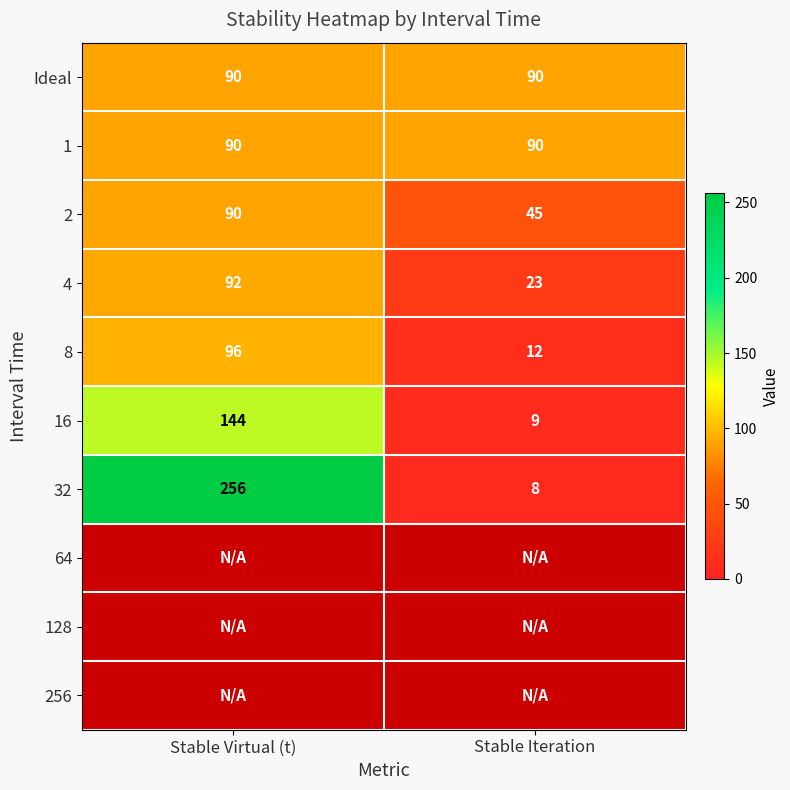

List the labels in order of 32 value, smallest first.

Stable Iteration, Stable Virtual (t)